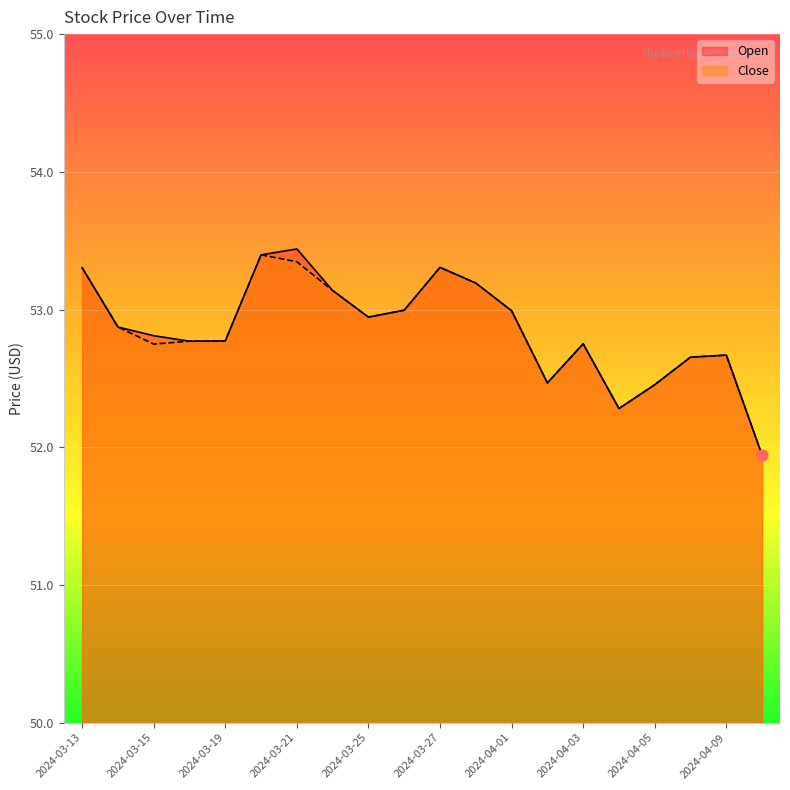

What is the total value across all series at 2024-03-26?

106.0